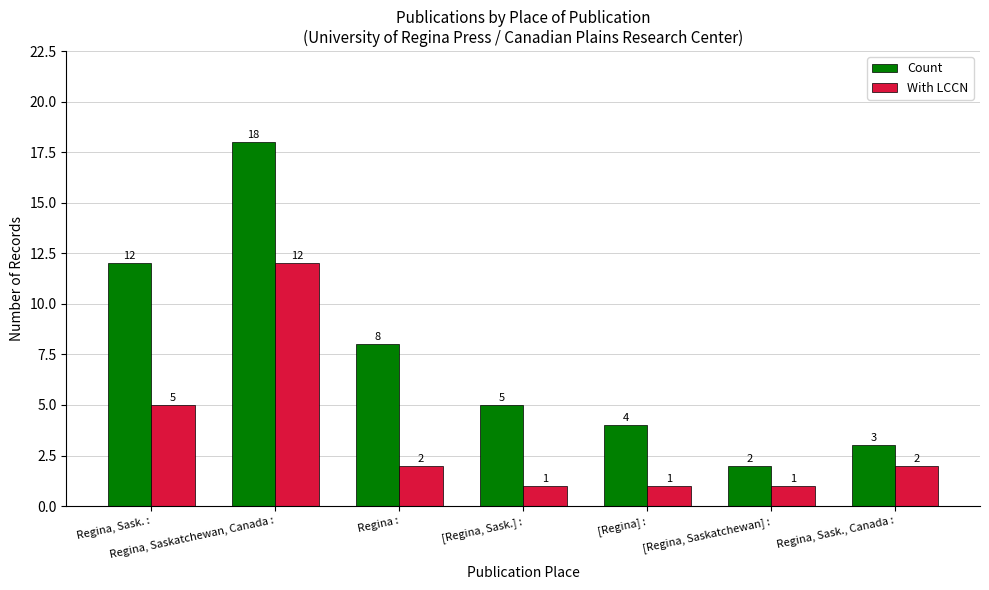

How many data points does each series have?

7